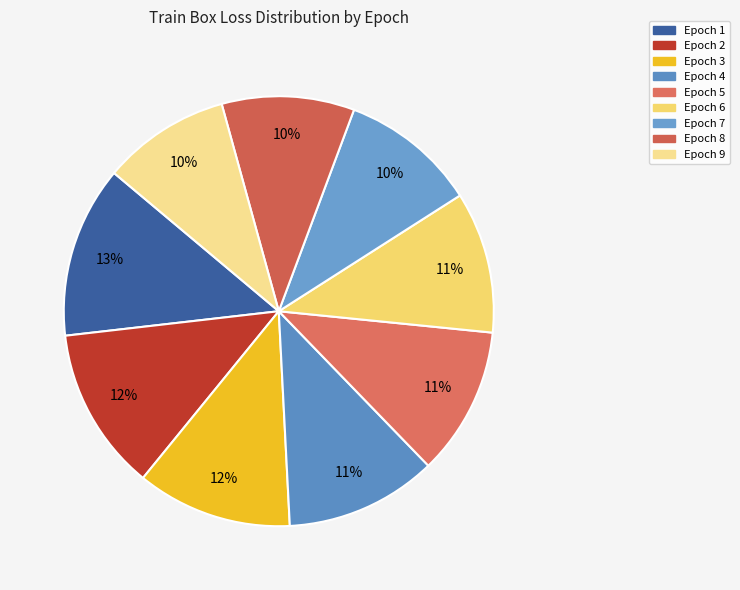

Which has a higher value, Epoch 3 or Epoch 9?

Epoch 3